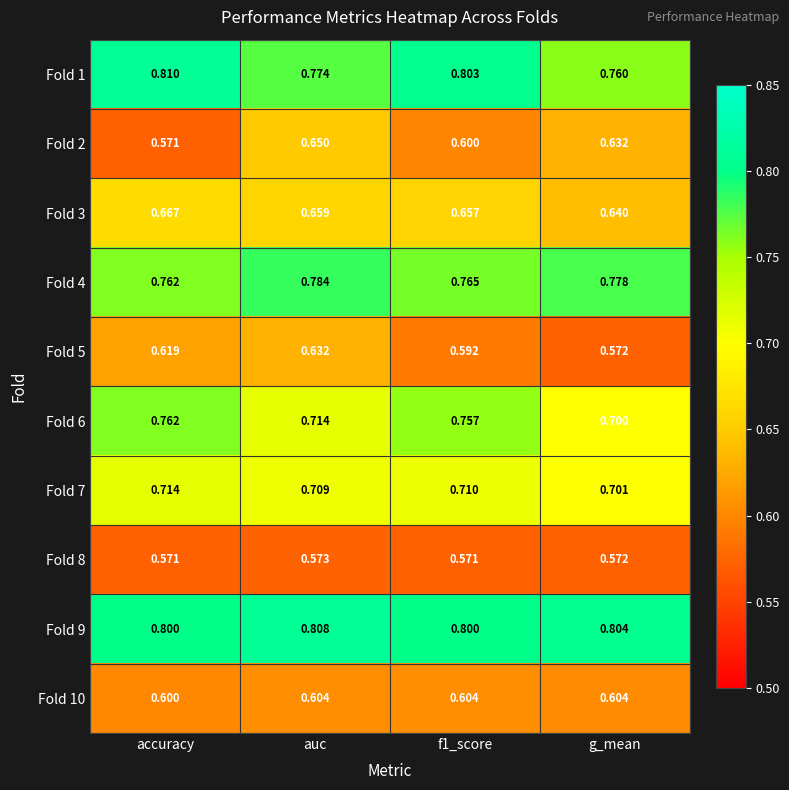

At which category does the chart reach its peak across all series?

accuracy